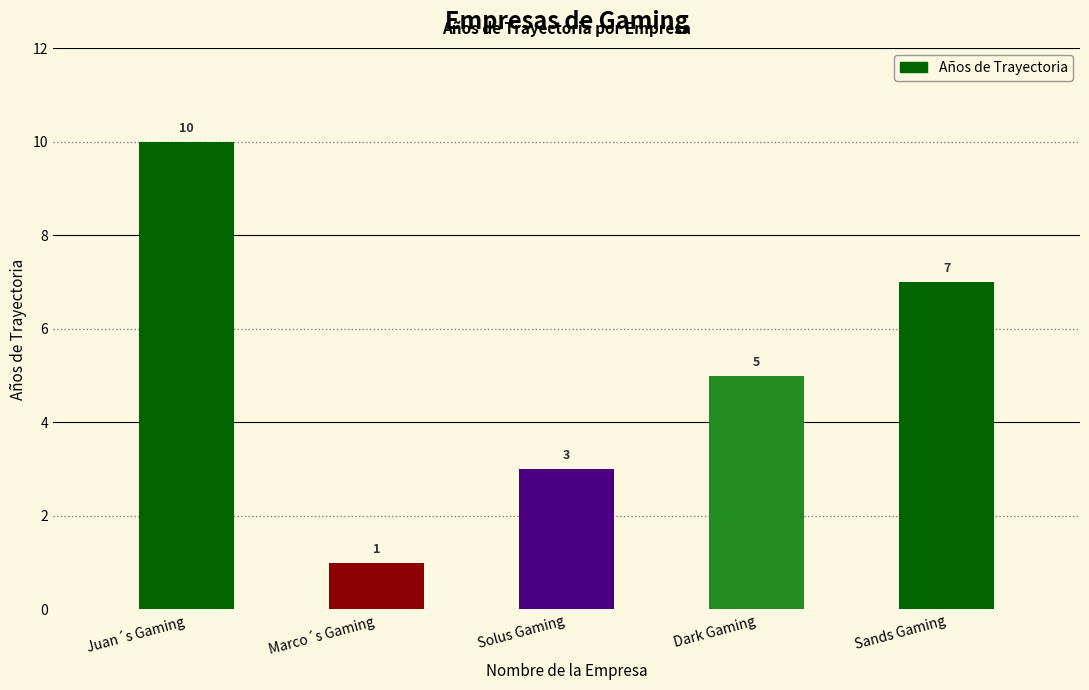

How many data points does each series have?

5